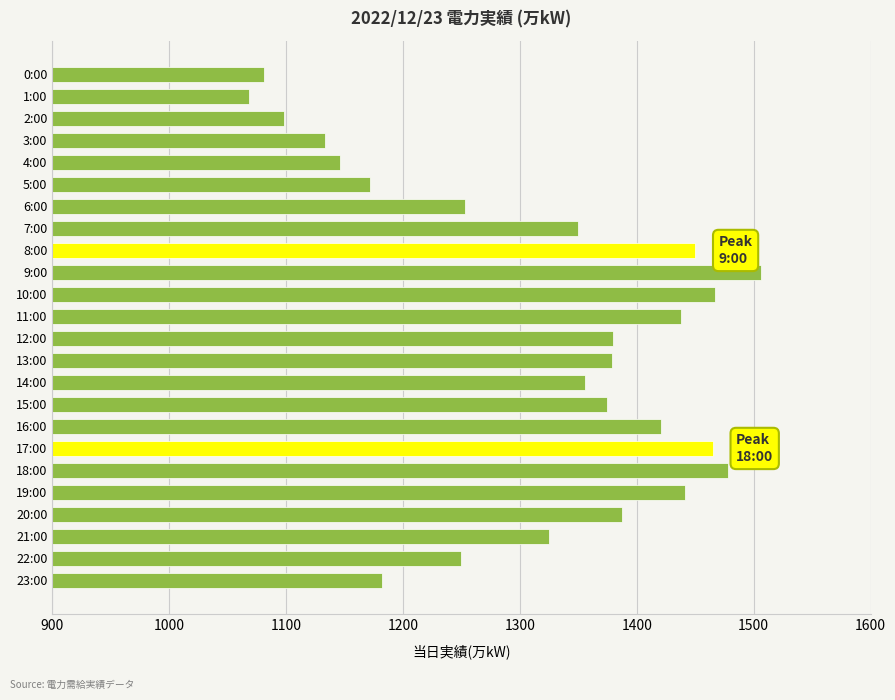

What is the change in value from 7:00 to 10:00?

+117